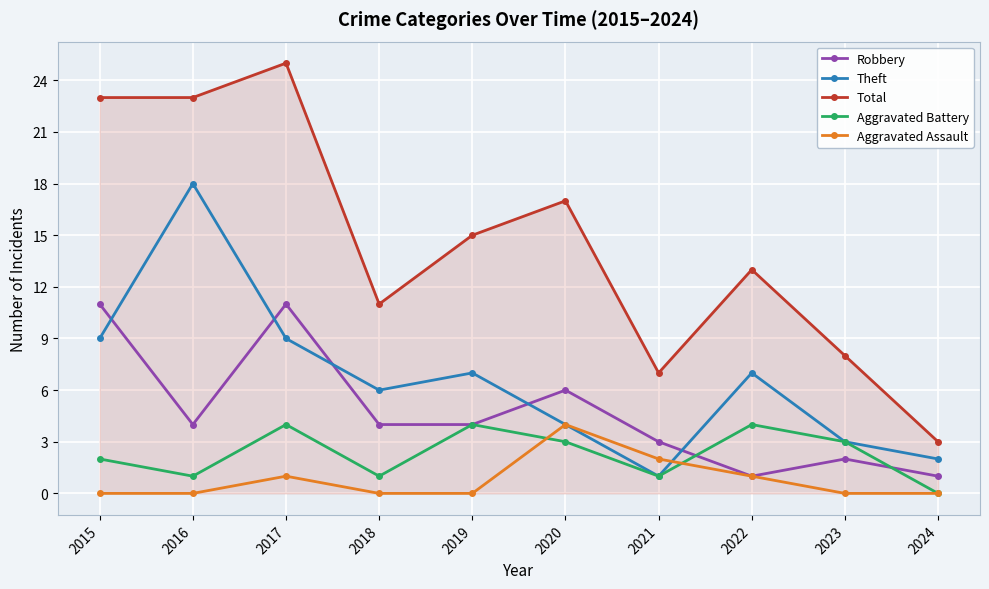

The Theft series shows 7 at 2019. True or false?

True